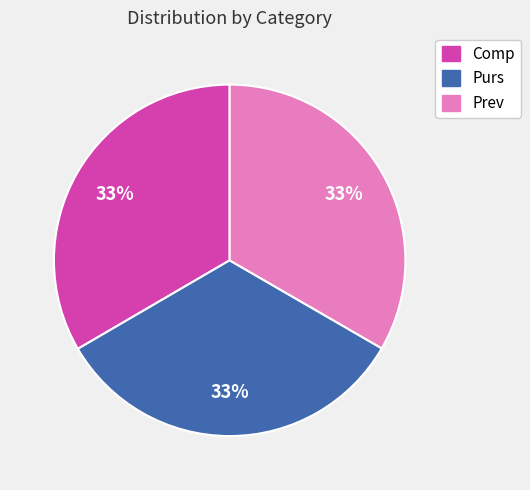

Does Comp account for over 50% of the chart?

No